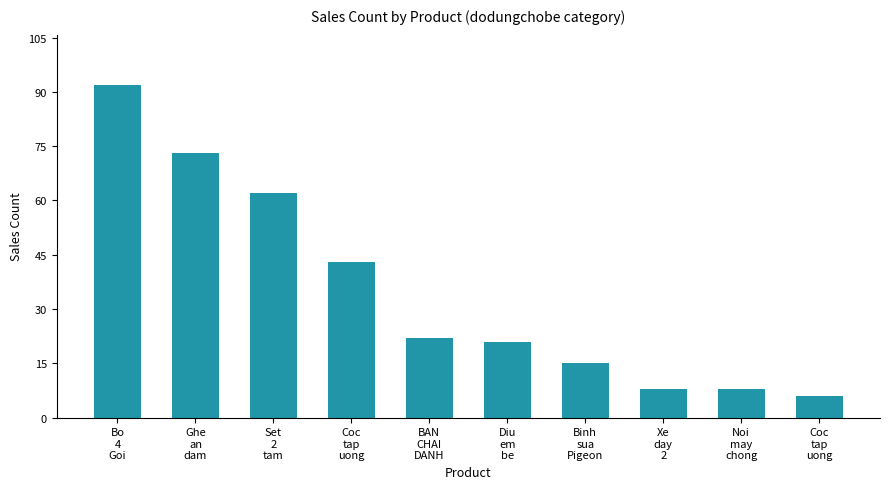

Are the bars horizontal?

No